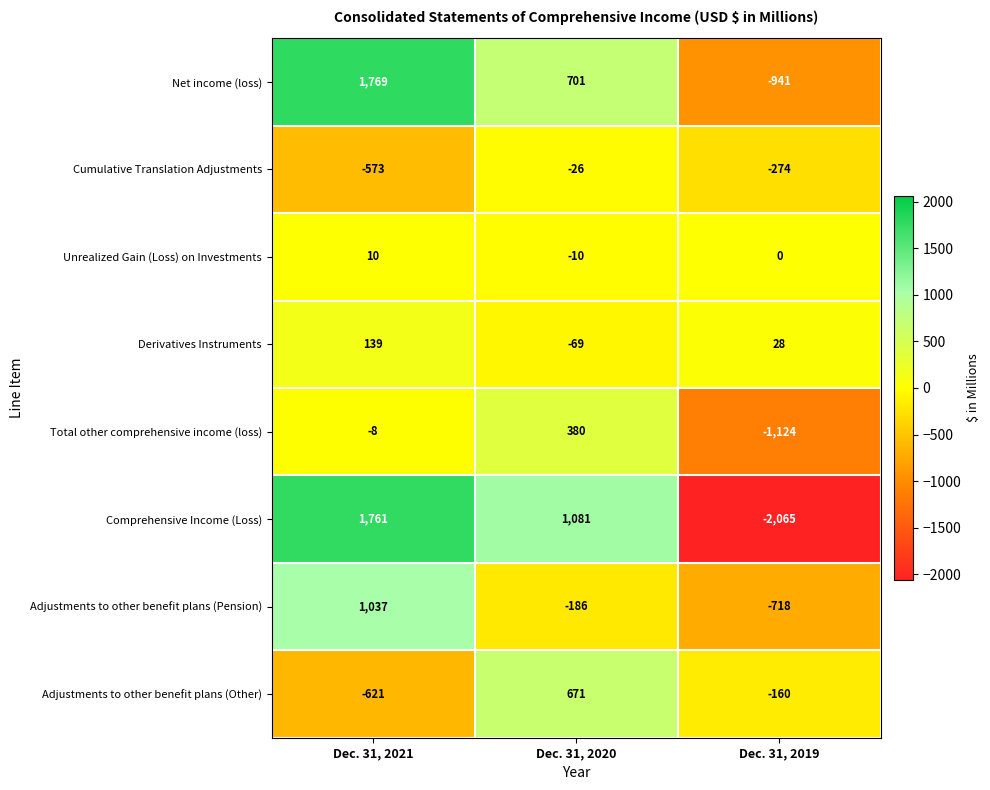

How many Comprehensive Income (Loss) values are between -2065 and 1761?

3